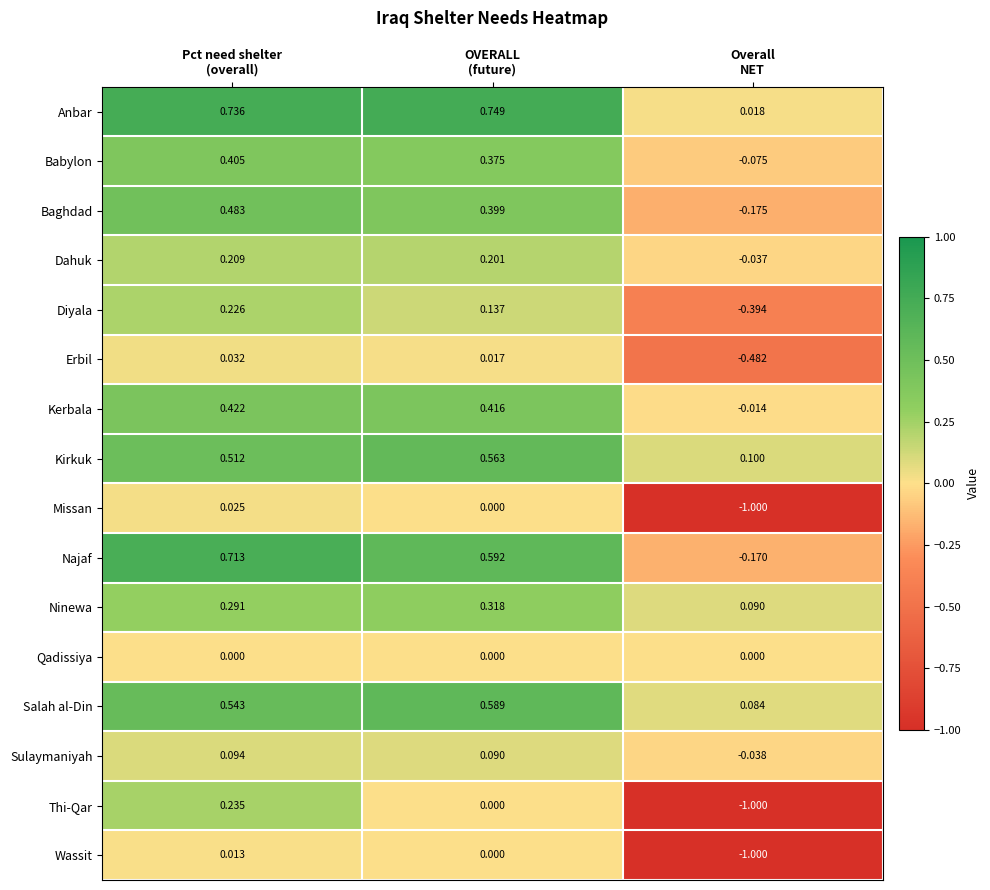

Which series has the largest total across all categories?

Anbar